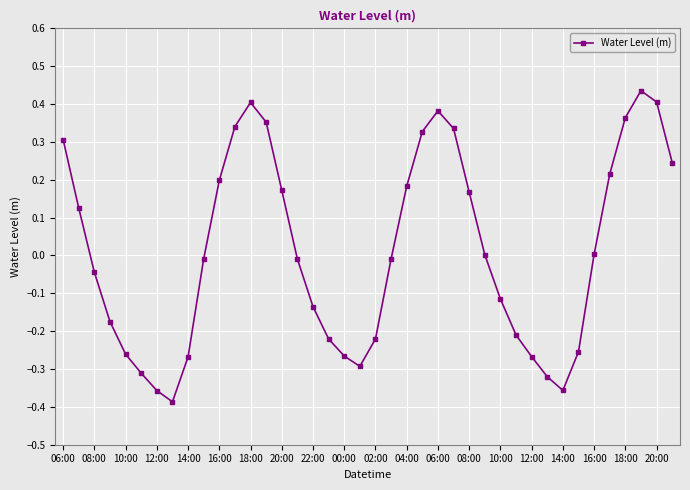

How many interior local valleys (lower than both neighbors) does the data have?

3